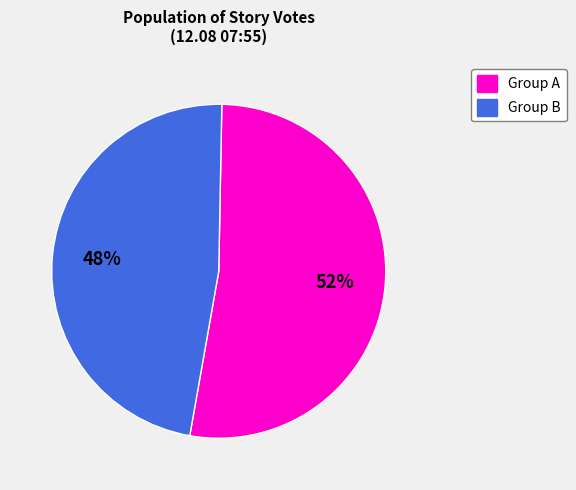

To the nearest percent, what is the average slice percentage?

50%